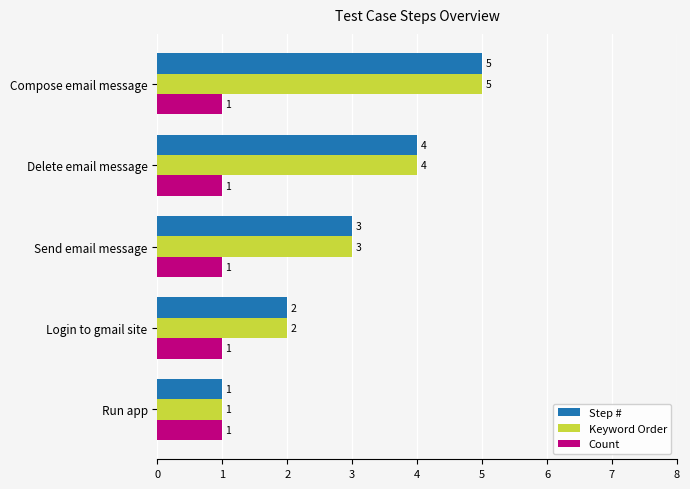

What is the difference between the second highest and minimum values in the Keyword Order series?

3